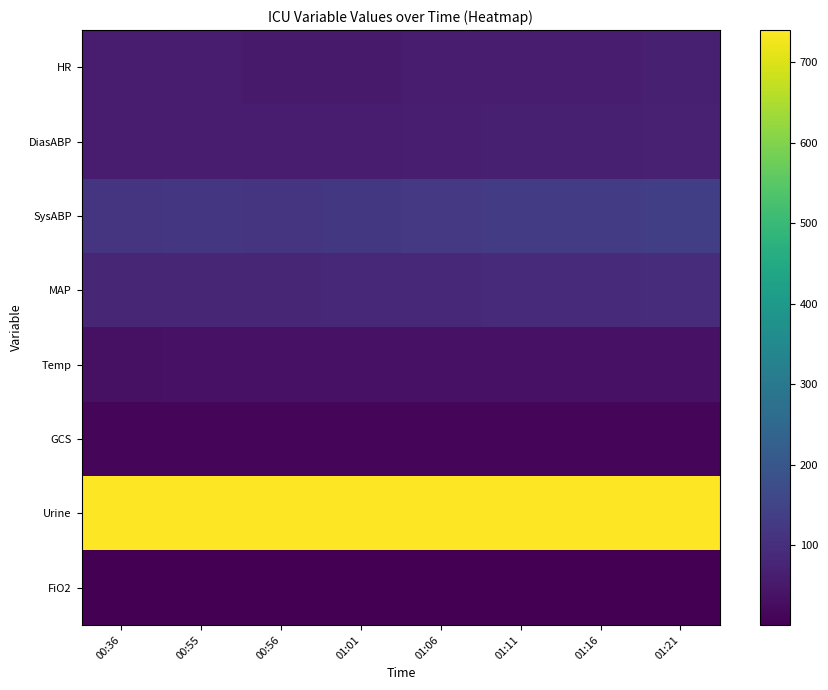

At 01:21, list the series in order from largest to smallest.

Urine, SysABP, MAP, DiasABP, HR, Temp, GCS, FiO2